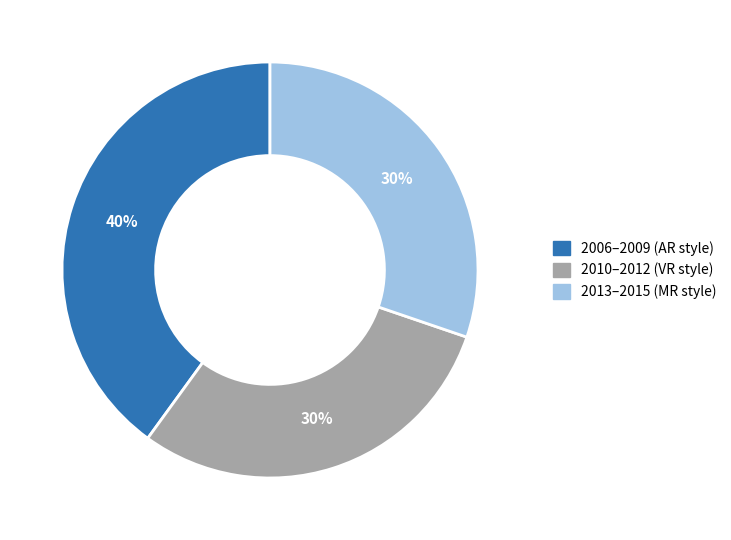

Is there any slice that represents more than half of the pie?

No